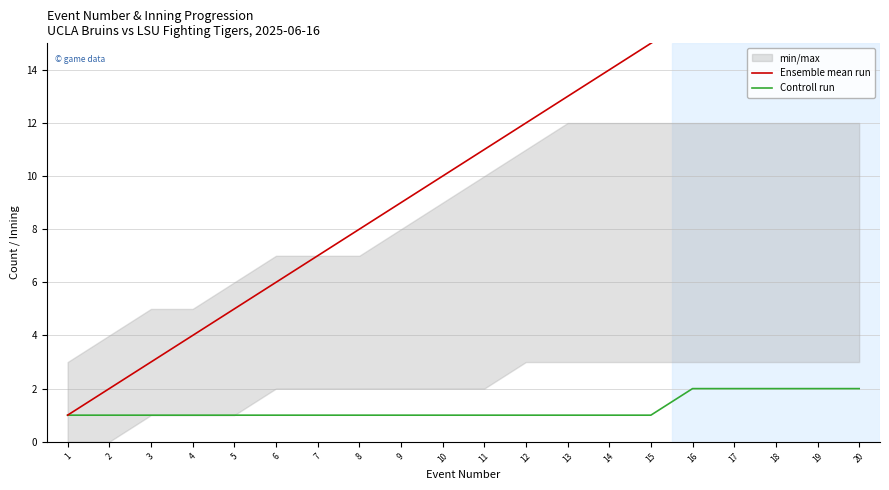

What is the value of the Ensemble mean run point at the 7th from the left?

7